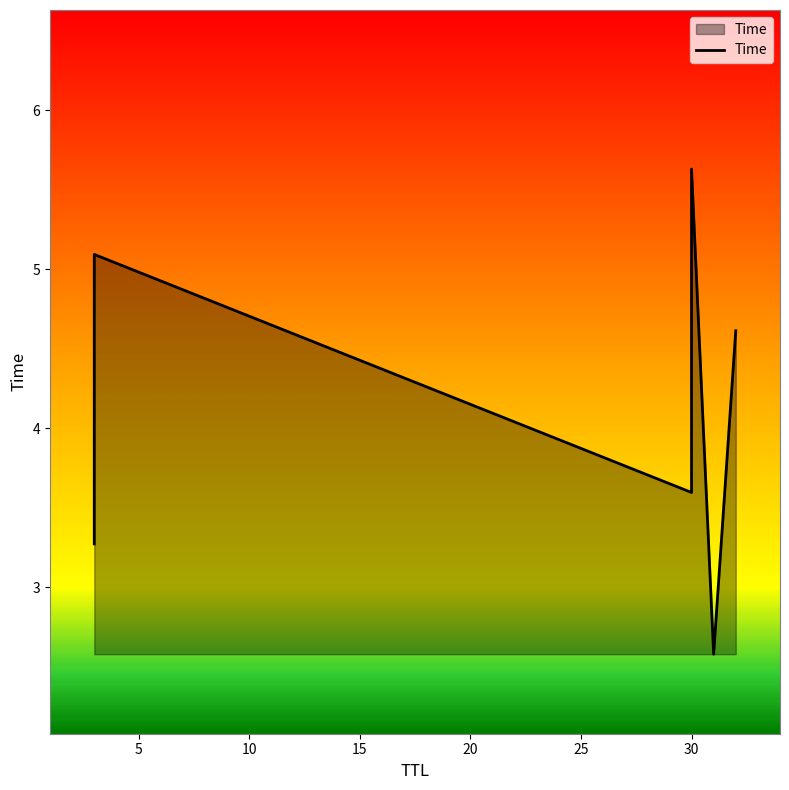

What is the ratio of the value at 3 to the value at 30?

0.9